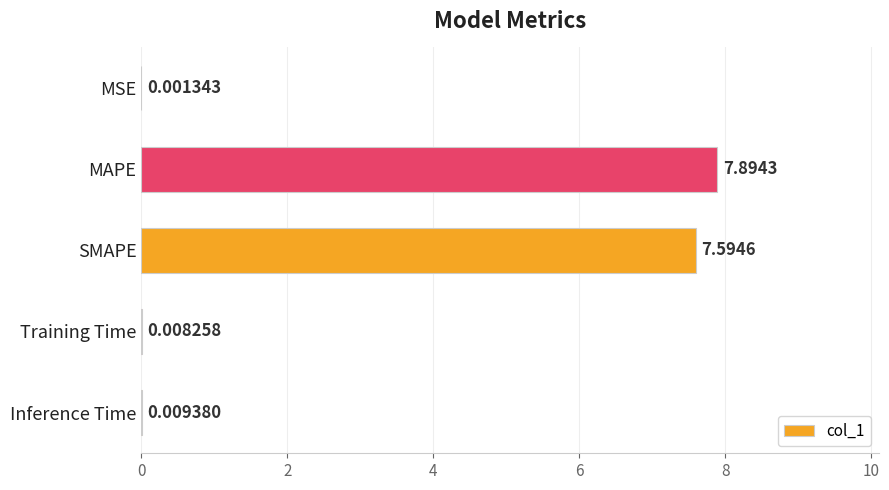

Between Training Time and Inference Time, which is larger?

Inference Time